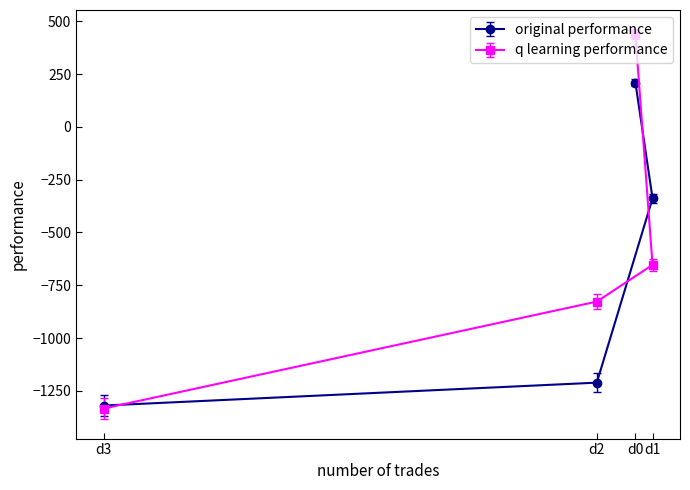

What is the spread (max minus min) of values at d2?

383.9